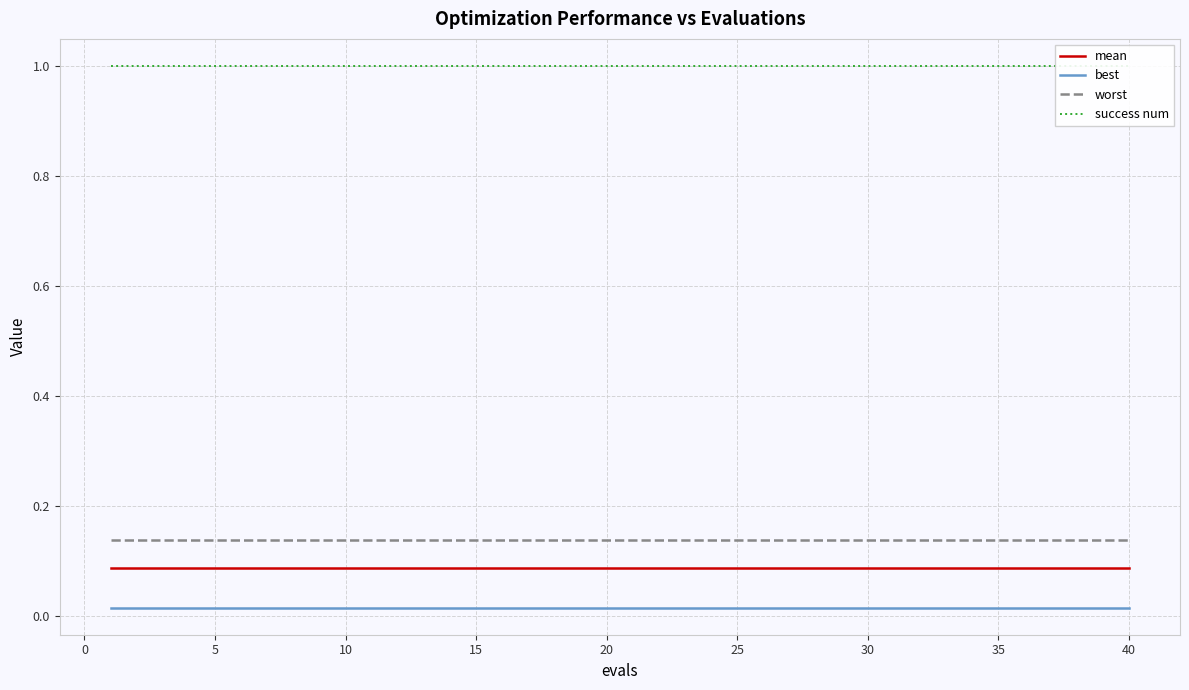

The value of mean at 40 is 0.0. True or false?

False